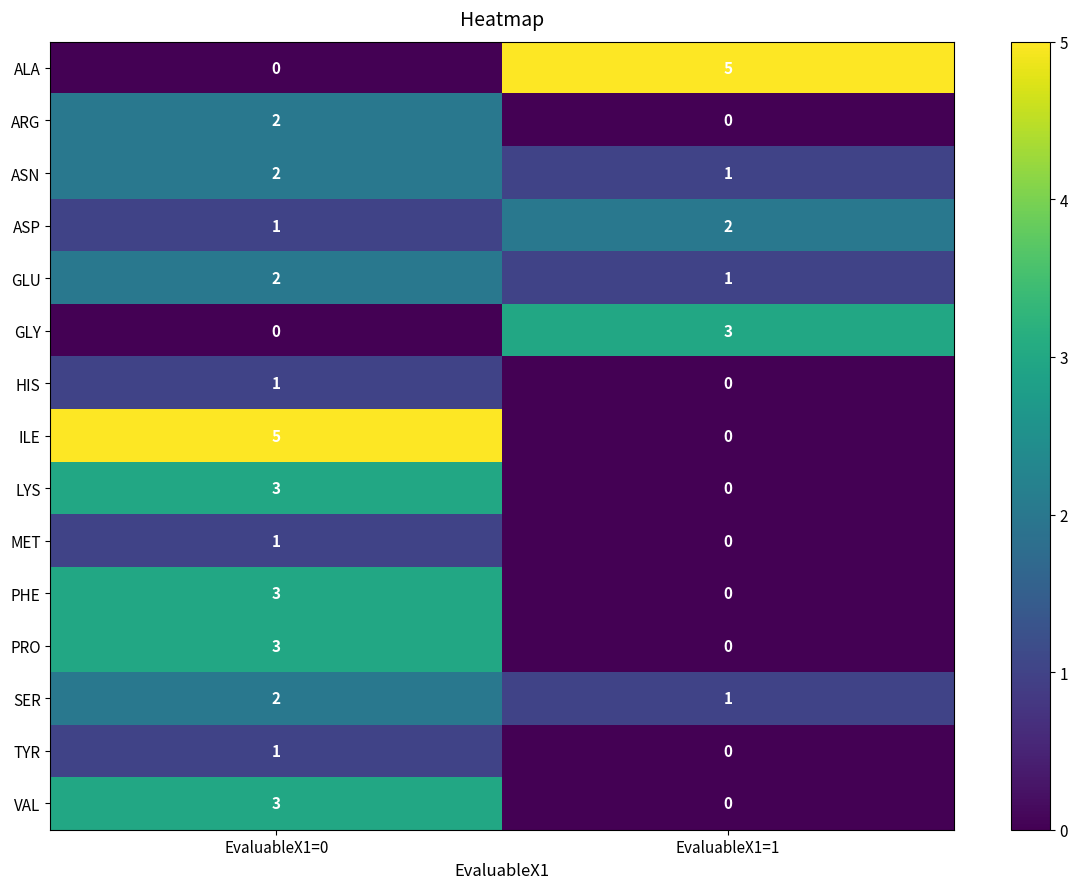

Reading left to right, transcribe all the data shown in this chart.

ALA: 0	5
ARG: 2	0
ASN: 2	1
ASP: 1	2
GLU: 2	1
GLY: 0	3
HIS: 1	0
ILE: 5	0
LYS: 3	0
MET: 1	0
PHE: 3	0
PRO: 3	0
SER: 2	1
TYR: 1	0
VAL: 3	0